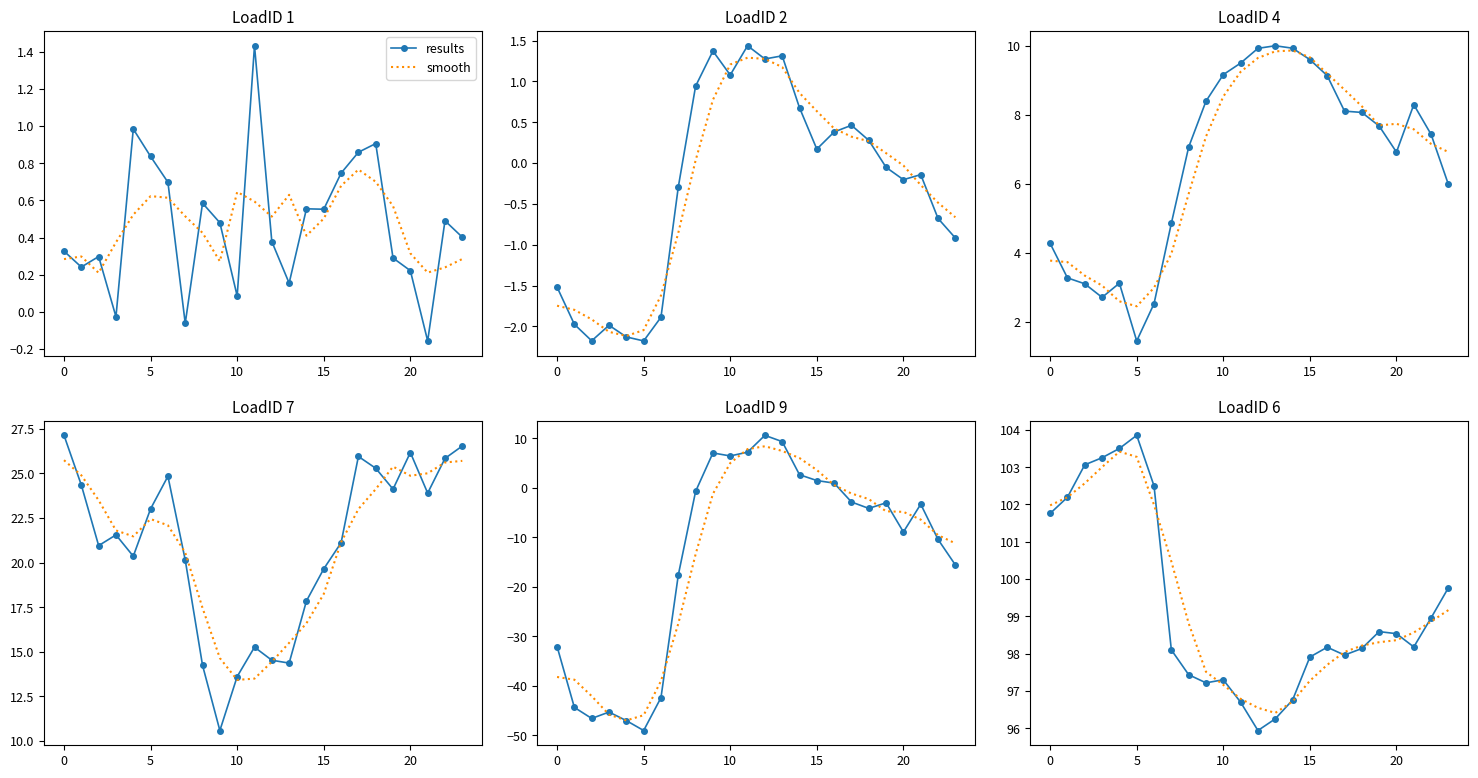

True or false: smooth has more than 0 interior local peaks.

True